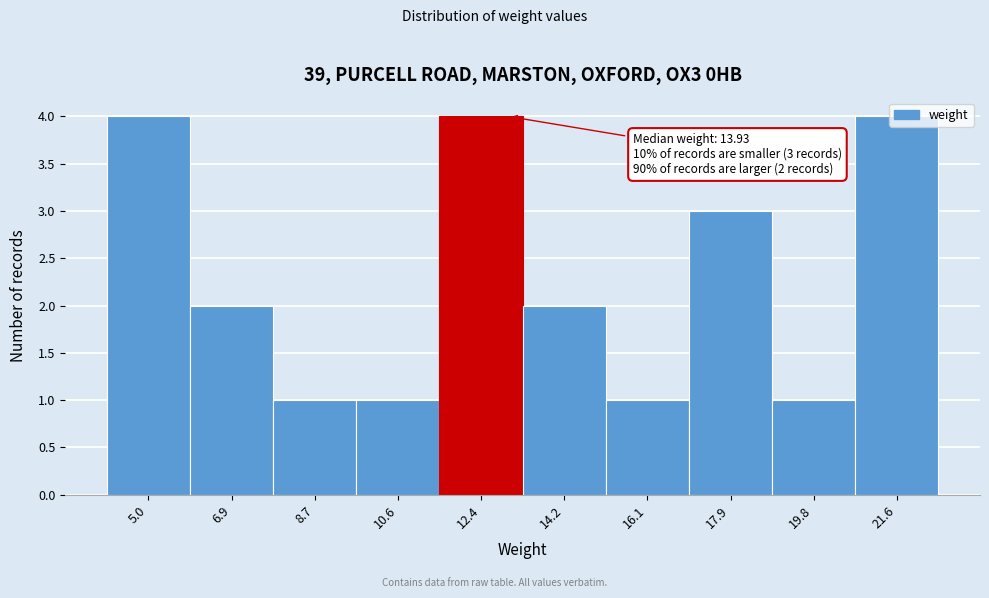

What is the label of the 7th bar from the left?

16.1